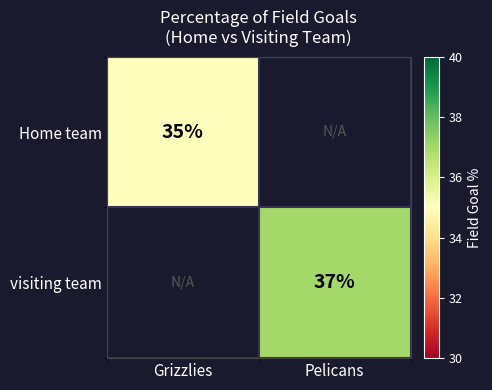

True or false: Home team has a value of 15 at Grizzlies.

False